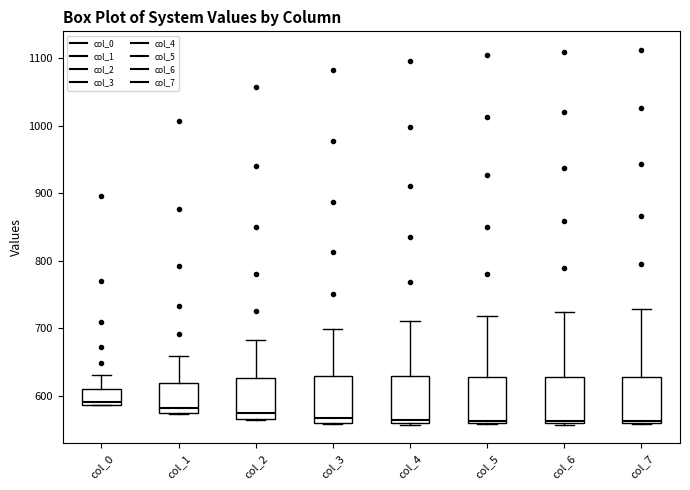

Reading left to right, read every box against the y-axis: the position of its median line, the range the box covers, and the ends of its whiskers. The values are not printed on the chart, so give them approximately, as read against the axis.

col_0: median 590 (just above the box's lower edge), box 590 to 610, whiskers 590 to 630
col_1: median 580, box 570 to 620, whiskers 570 to 660
col_2: median 570 (just above the box's lower edge), box 570 to 630, whiskers 560 to 680
col_3: median 570, box 560 to 630, whiskers 560 to 700
col_4: median 560 (just above the box's lower edge), box 560 to 630, whiskers 560 to 710
col_5: median 560 (just above the box's lower edge), box 560 to 630, whiskers 560 to 720
col_6: median 560 (just above the box's lower edge), box 560 to 630, whiskers 560 to 720
col_7: median 560 (just above the box's lower edge), box 560 to 630, whiskers 560 to 730